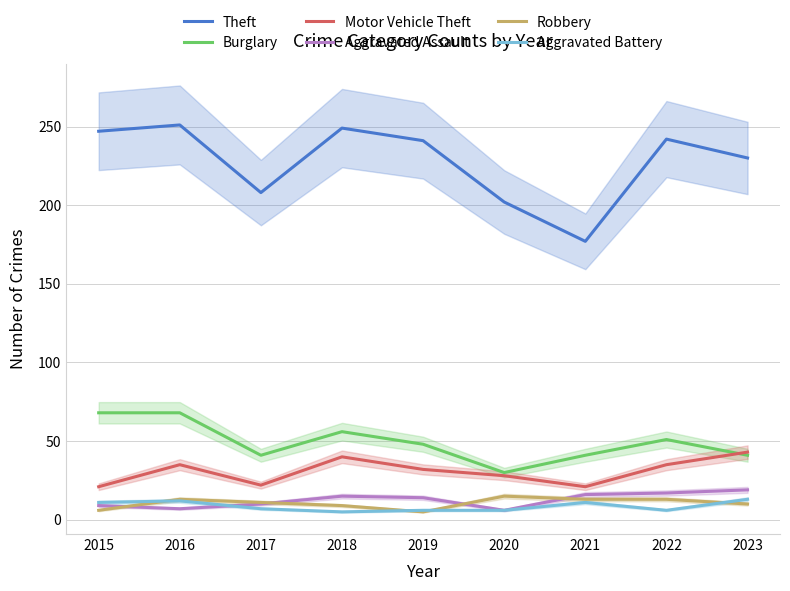

How many lines are shown in the chart?

6